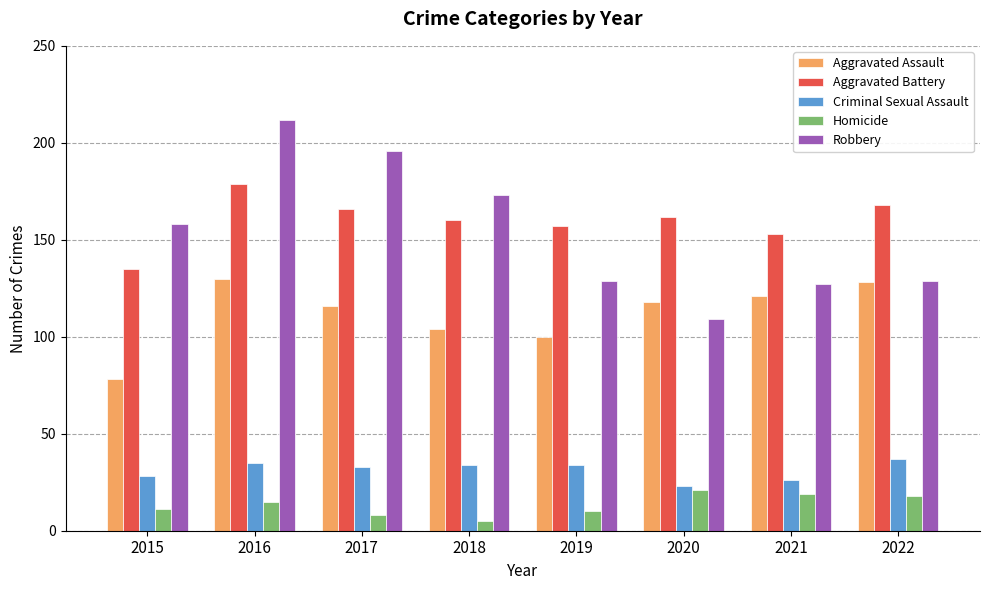

Is it true that Aggravated Battery equals 179 at 2016?

True